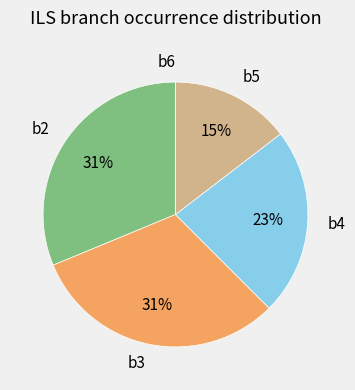

To the nearest percent, what portion does b2 represent?

31%